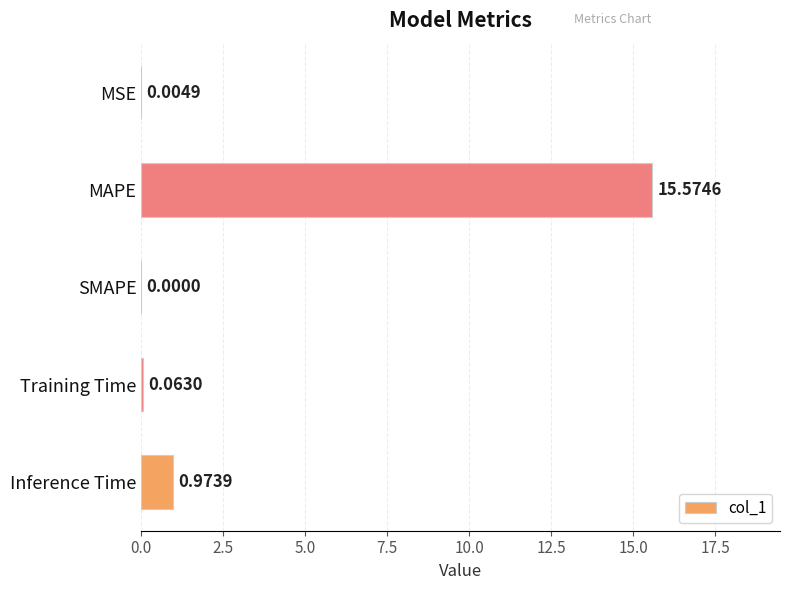

Which label corresponds to the largest value in the chart?

MAPE